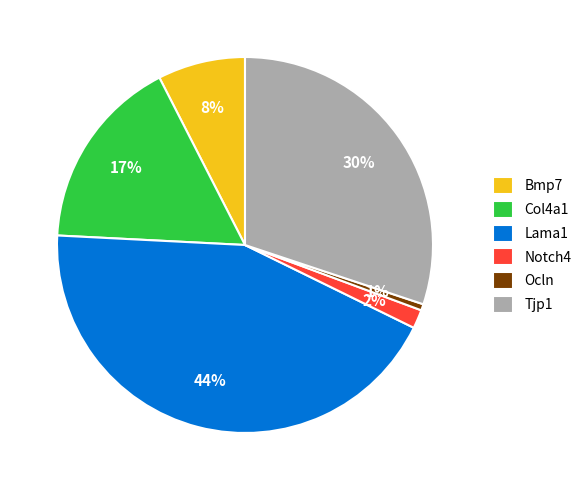

Is Lama1 the majority of the pie?

No